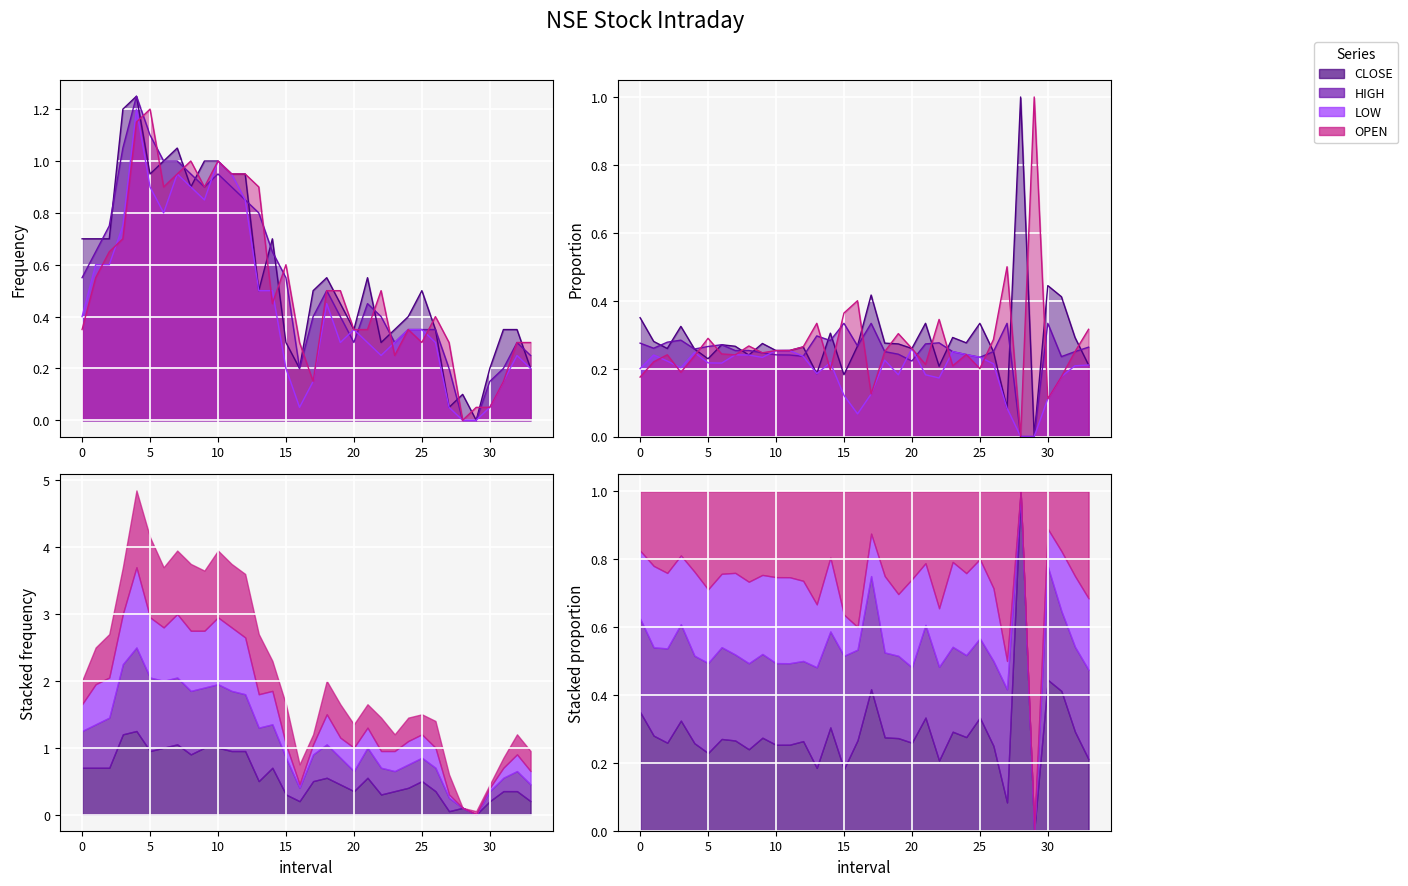

Reading right to left, list all the values displayed in this chart.

CLOSE: 0.2	0.4	0.4	0.2	0.0	0.1	0.0	0.4	0.5	0.4	0.4	0.3	0.5	0.4	0.5	0.5	0.5	0.2	0.3	0.7	0.5	1.0	1.0	1.0	1.0	0.9	1.0	1.0	1.0	1.2	1.2	0.7	0.7	0.7
HIGH: 0.2	0.3	0.2	0.1	0.0	0.0	0.2	0.3	0.3	0.3	0.3	0.4	0.5	0.3	0.4	0.5	0.4	0.2	0.5	0.6	0.8	0.8	0.9	1.0	0.9	1.0	1.0	1.0	1.1	1.2	1.0	0.8	0.6	0.5
LOW: 0.2	0.2	0.2	0.0	0.0	0.0	0.0	0.3	0.4	0.4	0.3	0.2	0.3	0.4	0.3	0.5	0.2	0.0	0.2	0.5	0.5	0.9	1.0	1.0	0.9	0.9	1.0	0.8	0.9	1.2	0.8	0.6	0.6	0.4
OPEN: 0.3	0.3	0.2	0.1	0.1	0.0	0.3	0.4	0.3	0.4	0.2	0.5	0.4	0.4	0.5	0.5	0.2	0.3	0.6	0.5	0.9	1.0	1.0	1.0	0.9	1.0	1.0	0.9	1.2	1.2	0.7	0.7	0.6	0.4